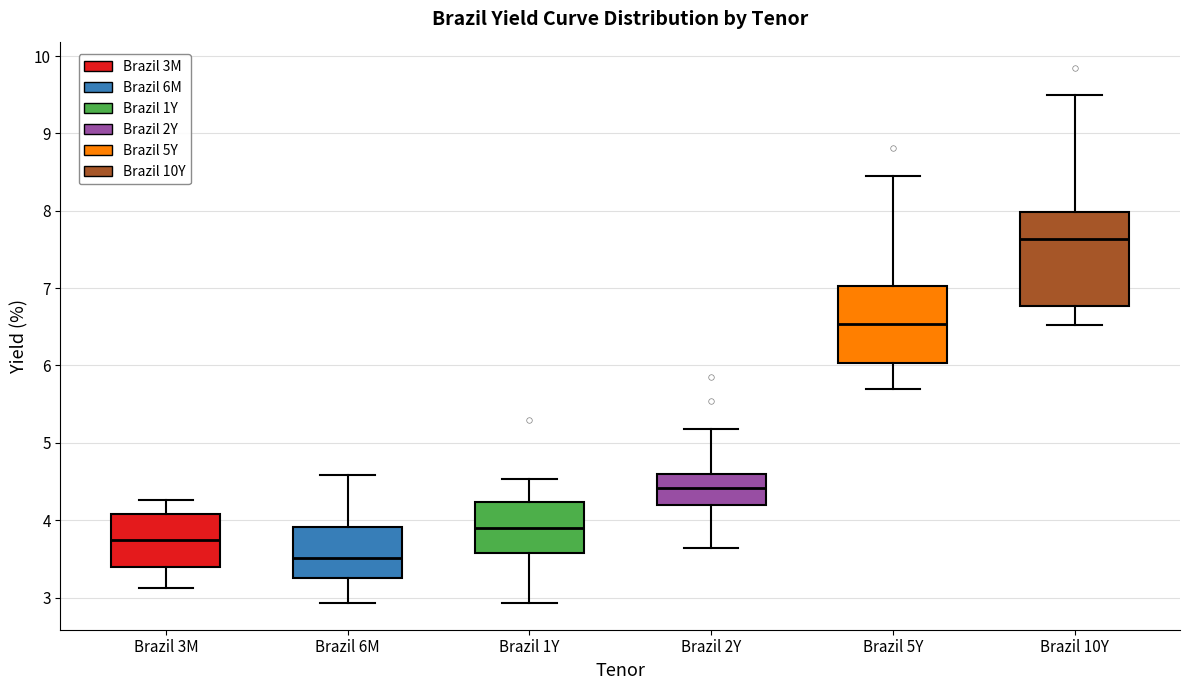

Where does the upper whisker of the box for Brazil 6M end on the y-axis? The values are not printed on the chart, so give them approximately, as read against the axis.

4.6